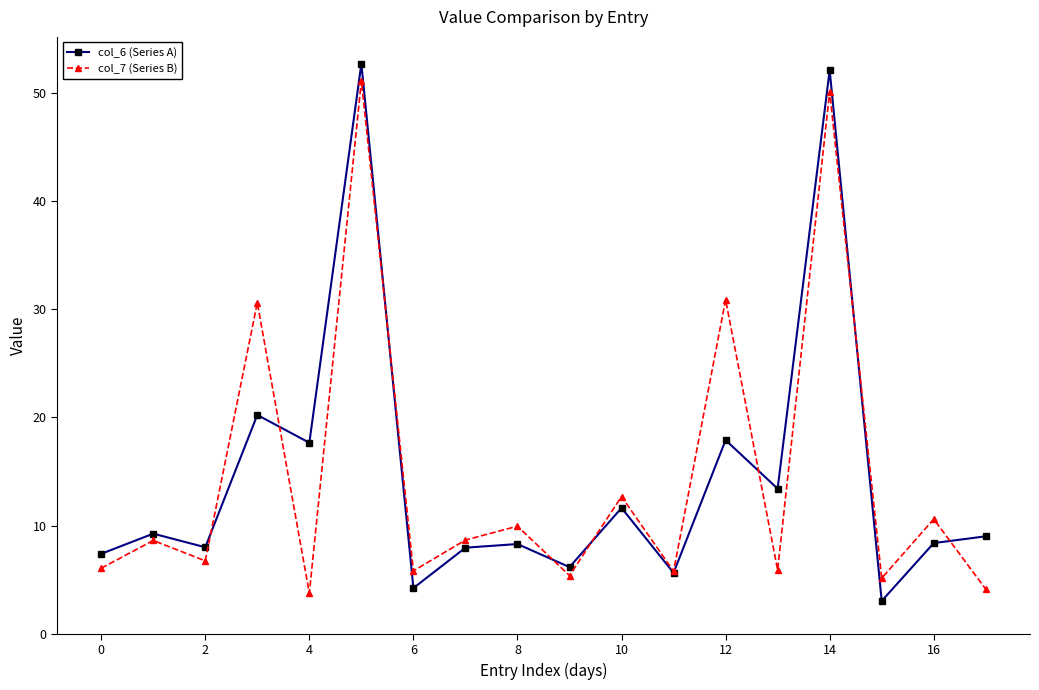

What is the smallest value displayed?

3.0